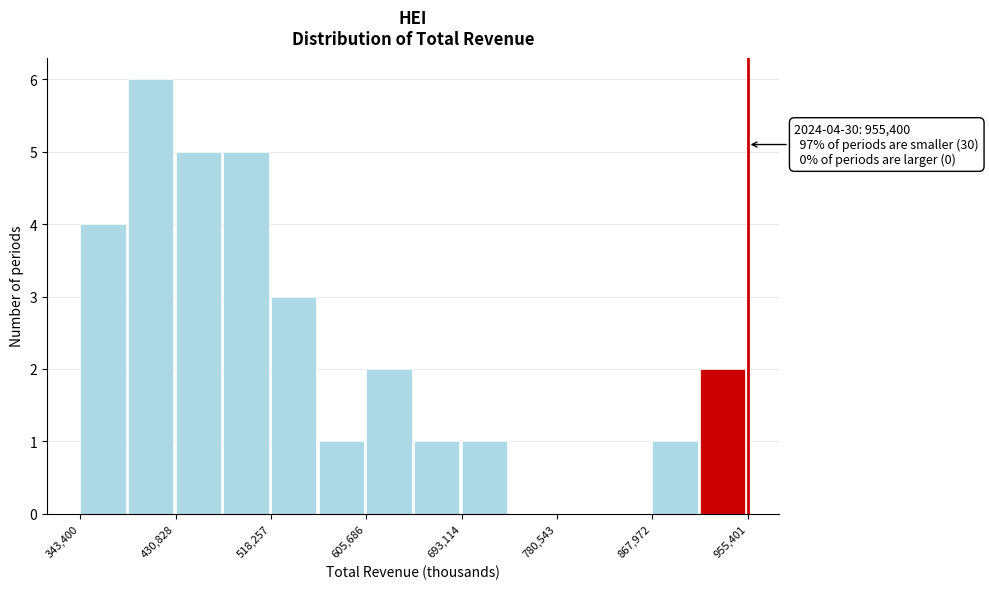

Which range on the x-axis has the tallest bar?

390000 to 430000